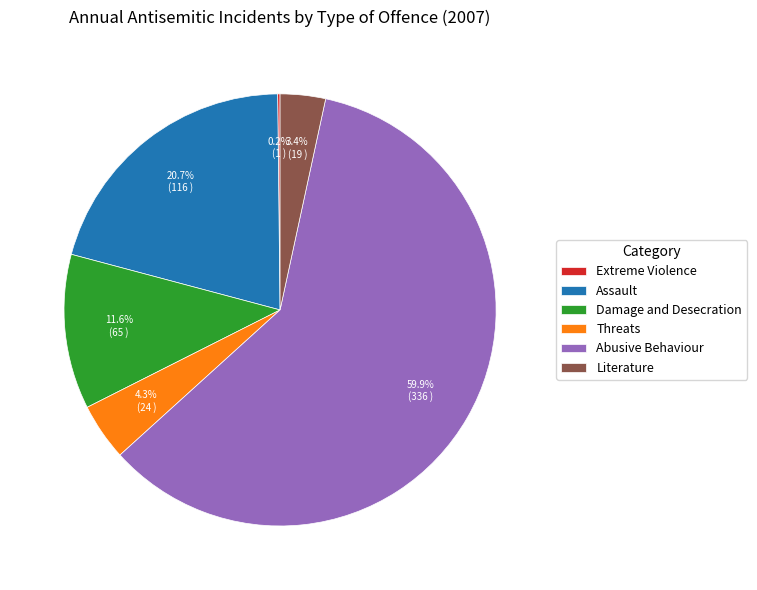

Is there a majority slice in this chart?

Yes